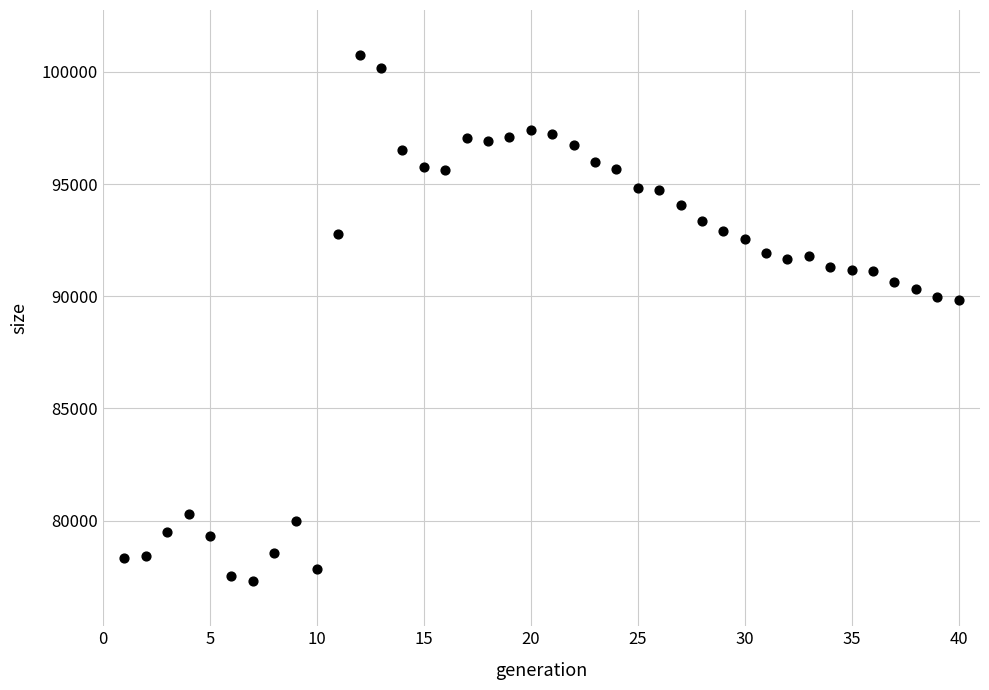

What is the range of Y values (max minus min)?

23468